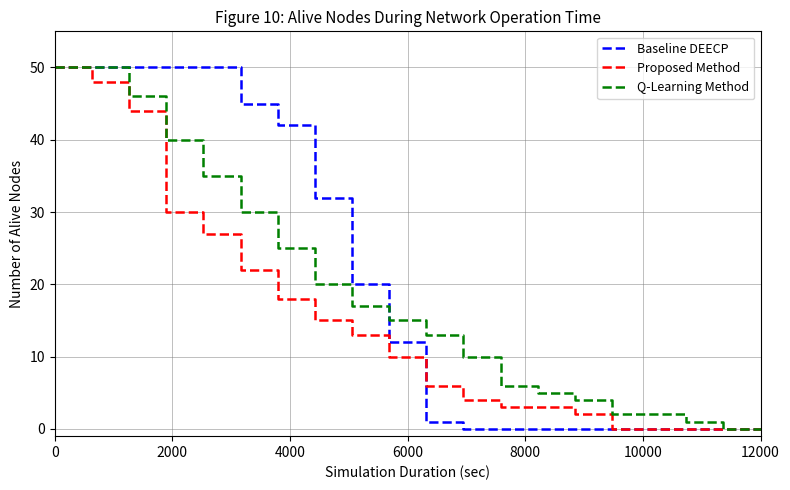

List the series in order of their overall mean, lowest first.

Proposed Method, Q-Learning Method, Baseline DEECP